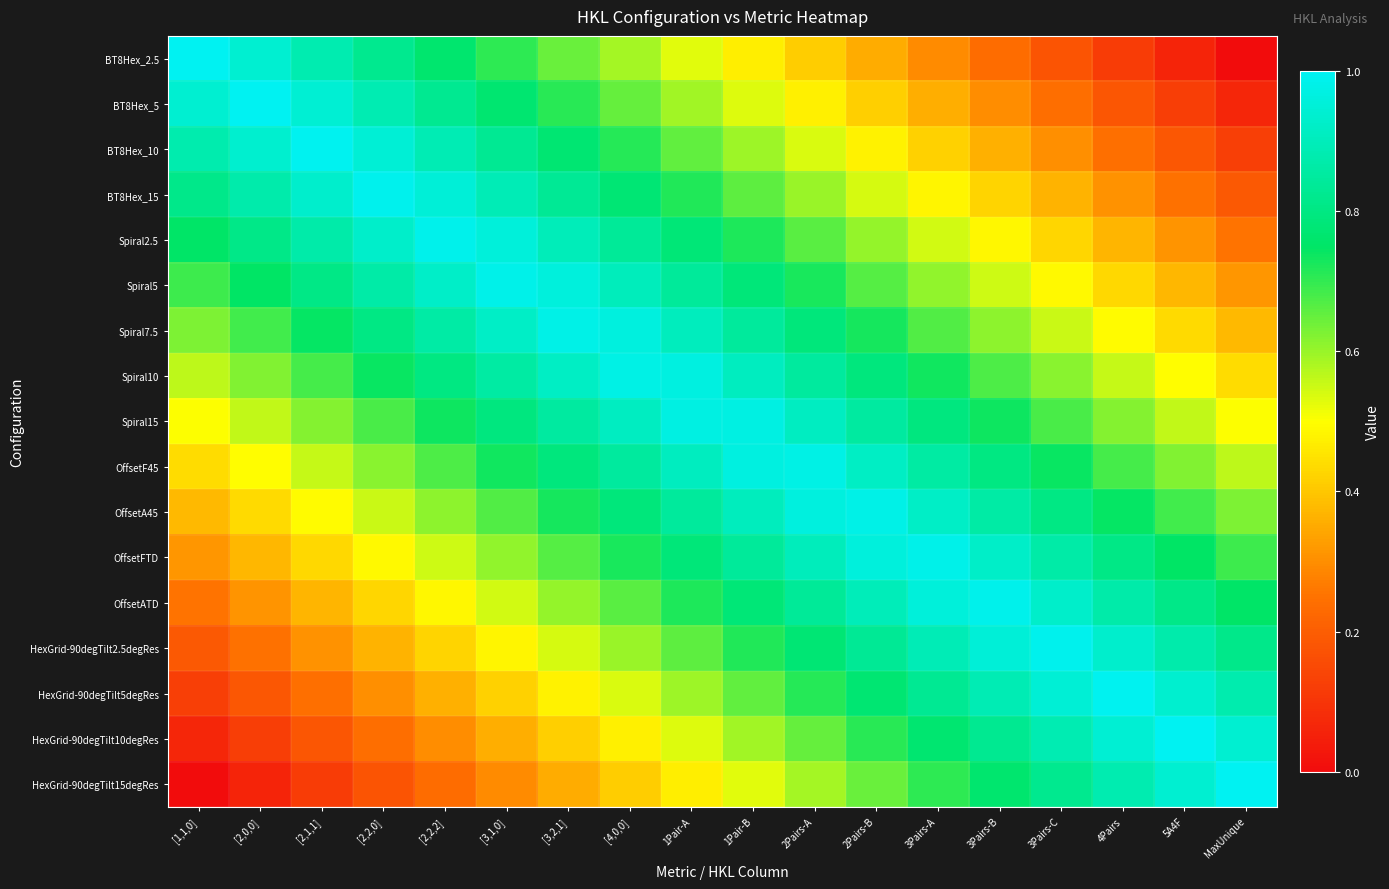

Rank the series at 3Pairs-C from highest to lowest value.

HexGrid-90degTilt2.5degRes, HexGrid-90degTilt5degRes, OffsetATD, HexGrid-90degTilt10degRes, OffsetFTD, HexGrid-90degTilt15degRes, OffsetA45, OffsetF45, Spiral15, Spiral10, Spiral7.5, Spiral5, Spiral2.5, BT8Hex_15, BT8Hex_10, BT8Hex_5, BT8Hex_2.5